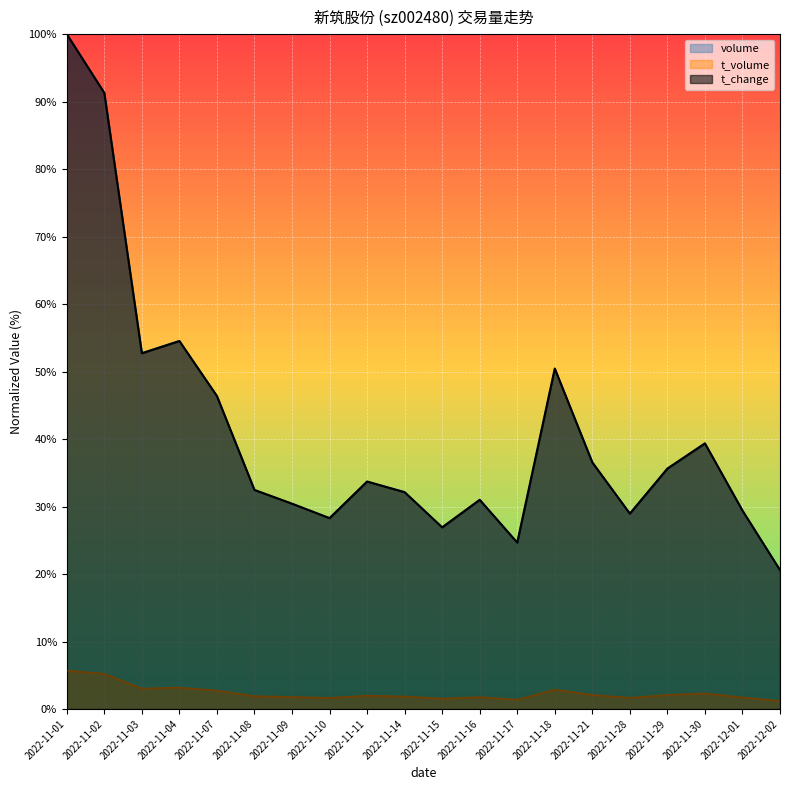

What value does the t_volume series have at 2022-11-30?

2.3